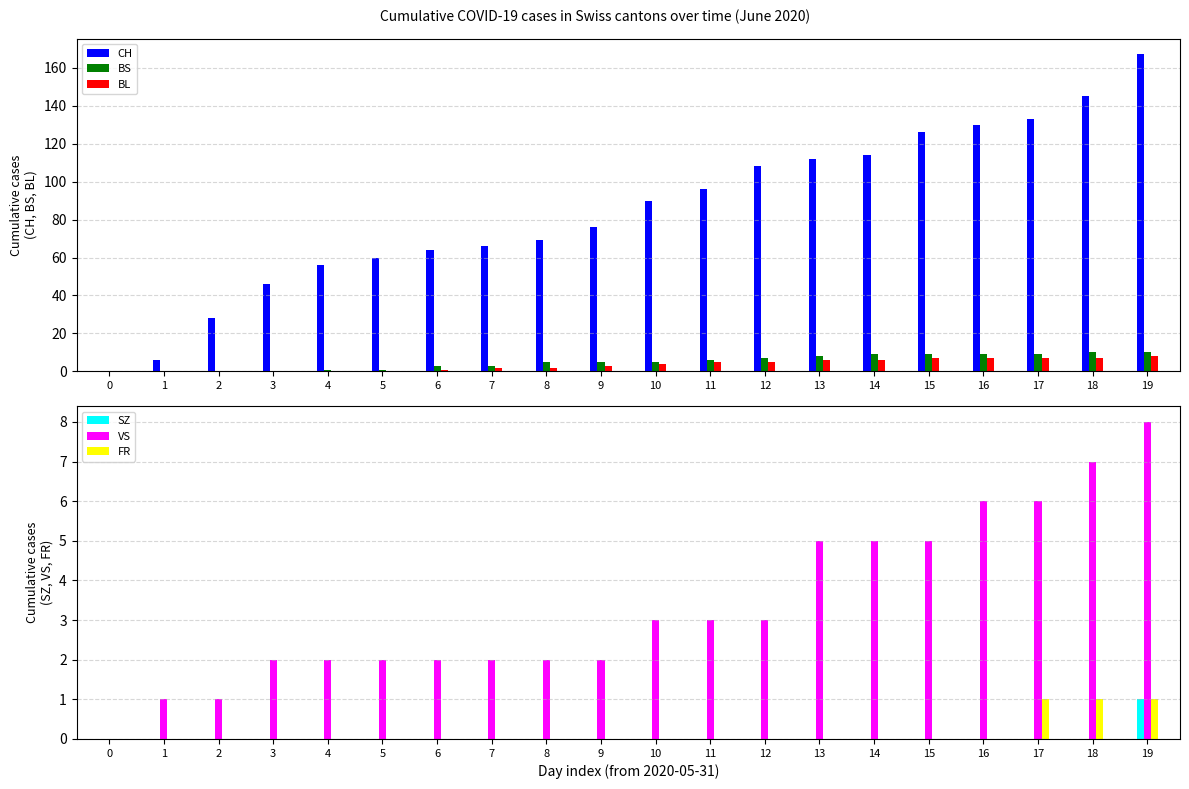

True or false: SZ has a value of 0 at 6.

True